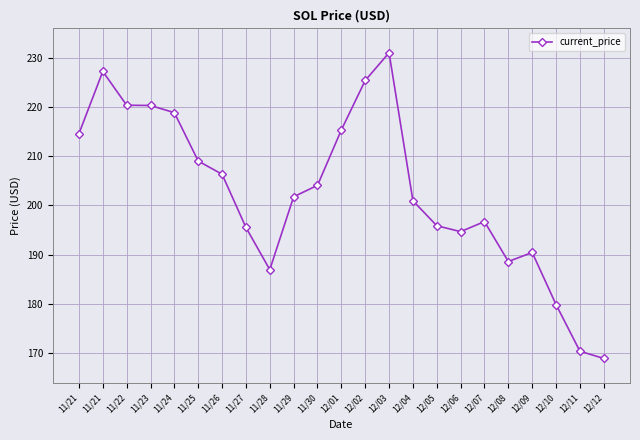

How many lines are shown in the chart?

1